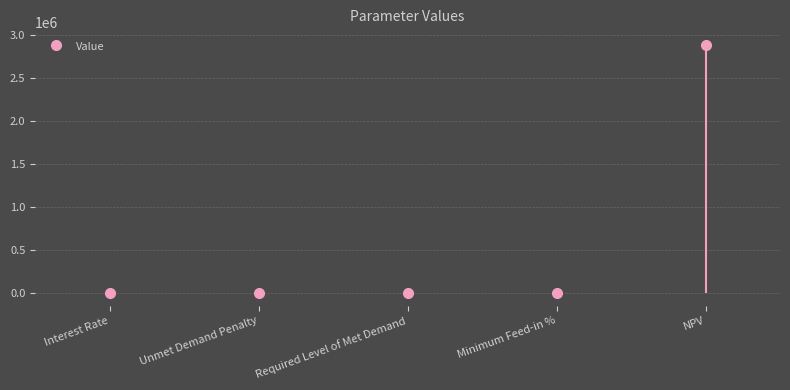

Reading left to right, what are all the values shown in this chart?

0.1	0.0	0.0	0.3	2894374.6